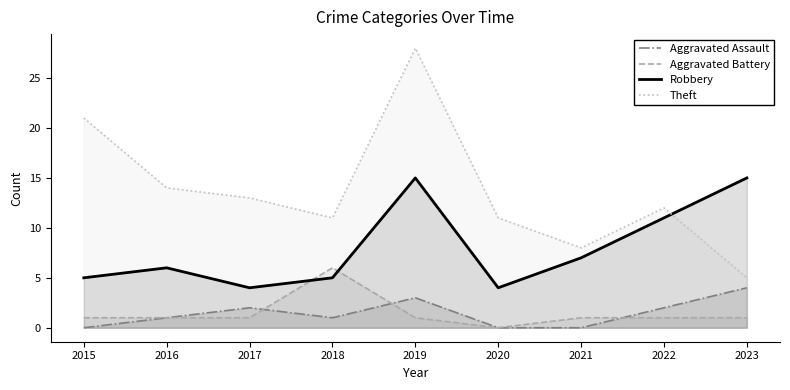

Which series has the largest range (max minus min)?

Theft